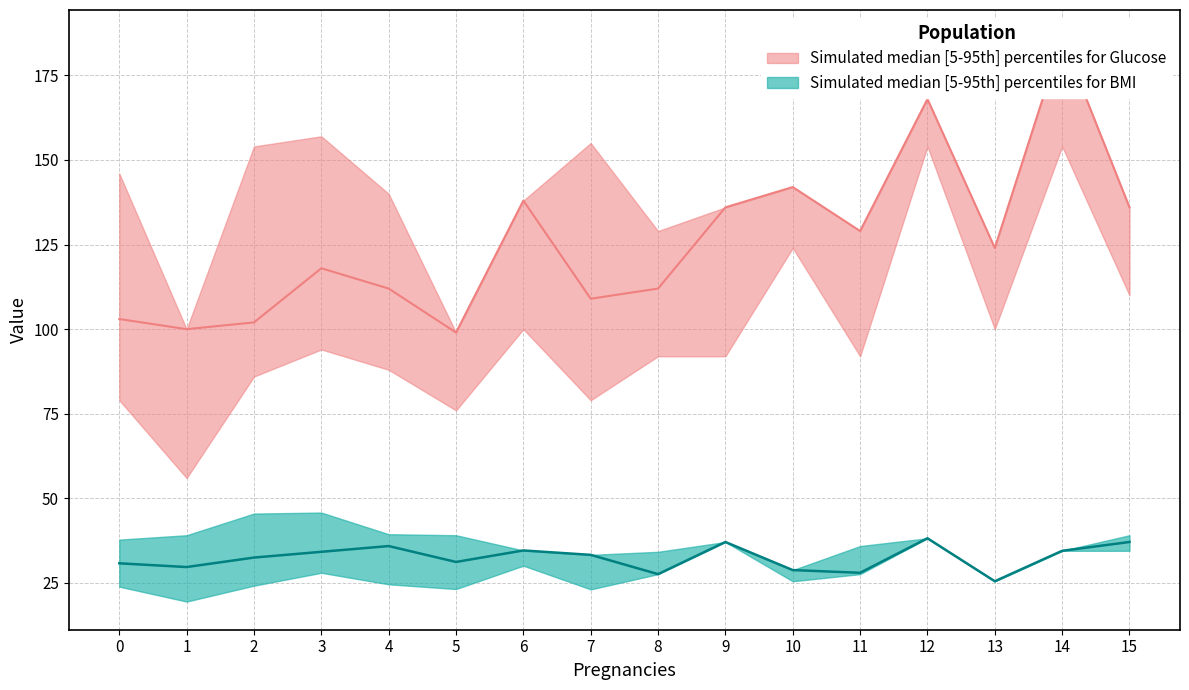

Where does the Glucose_mean series first go above 124?

6